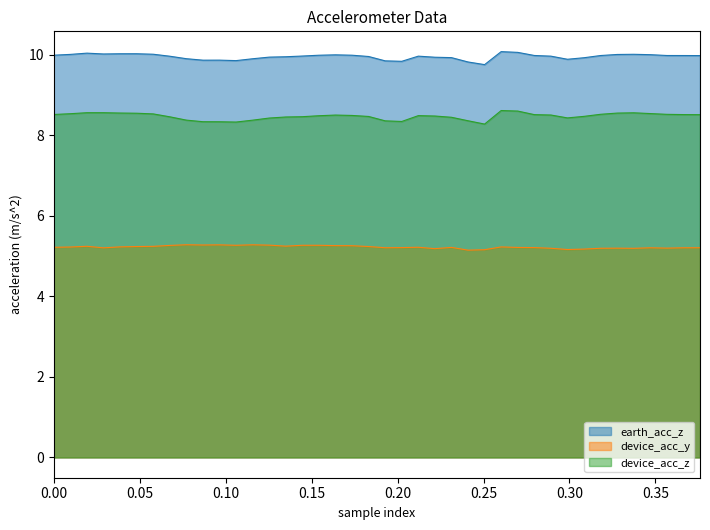

Which series has the largest total across all categories?

earth_acc_z